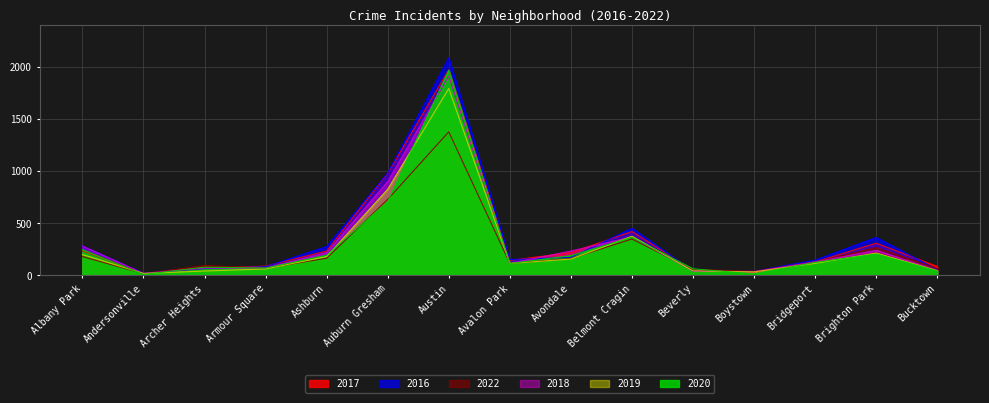

At Boystown, list the series in order from largest to smallest.

2016, 2022, 2018, 2017, 2019, 2020